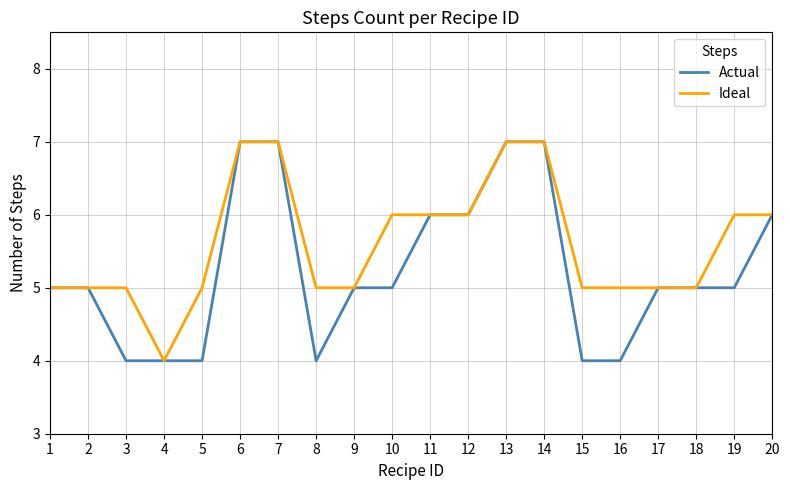

Between 5 and 6, which series saw the biggest shift?

Actual